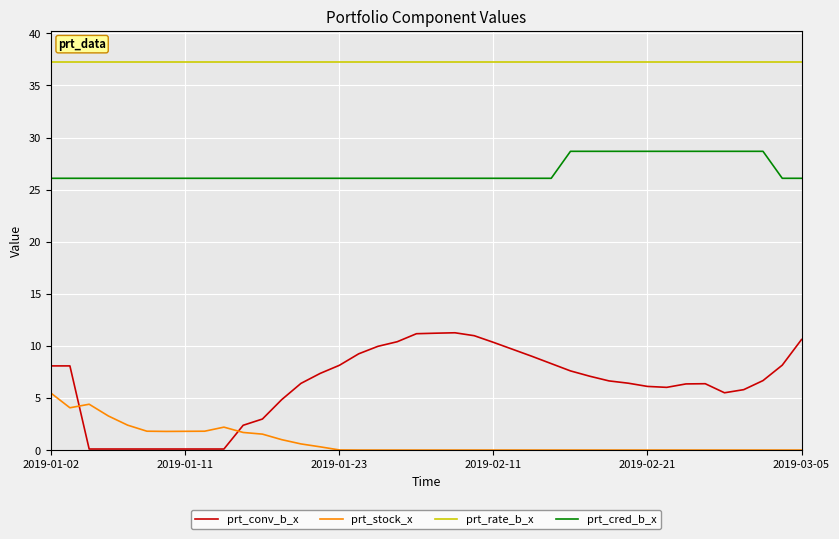

True or false: prt_cred_b_x and prt_stock_x intersect in this chart.

False